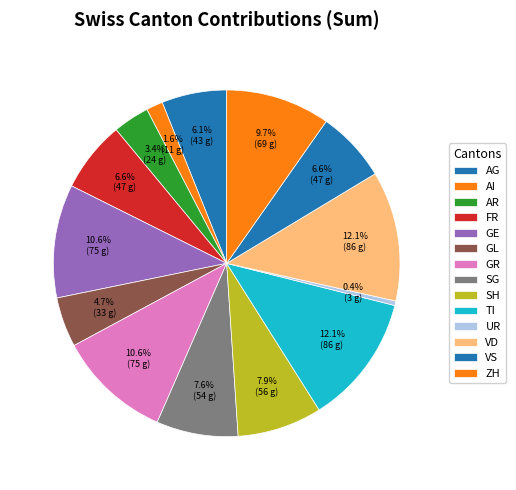

Count the number of slices in the pie.

14